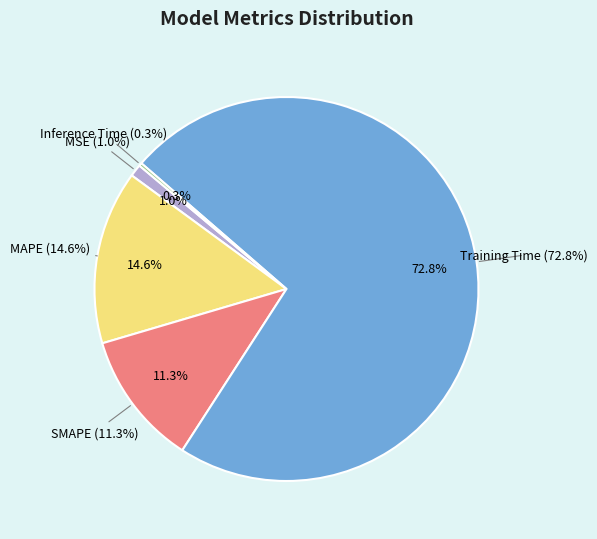

Count the number of slices in the pie.

5